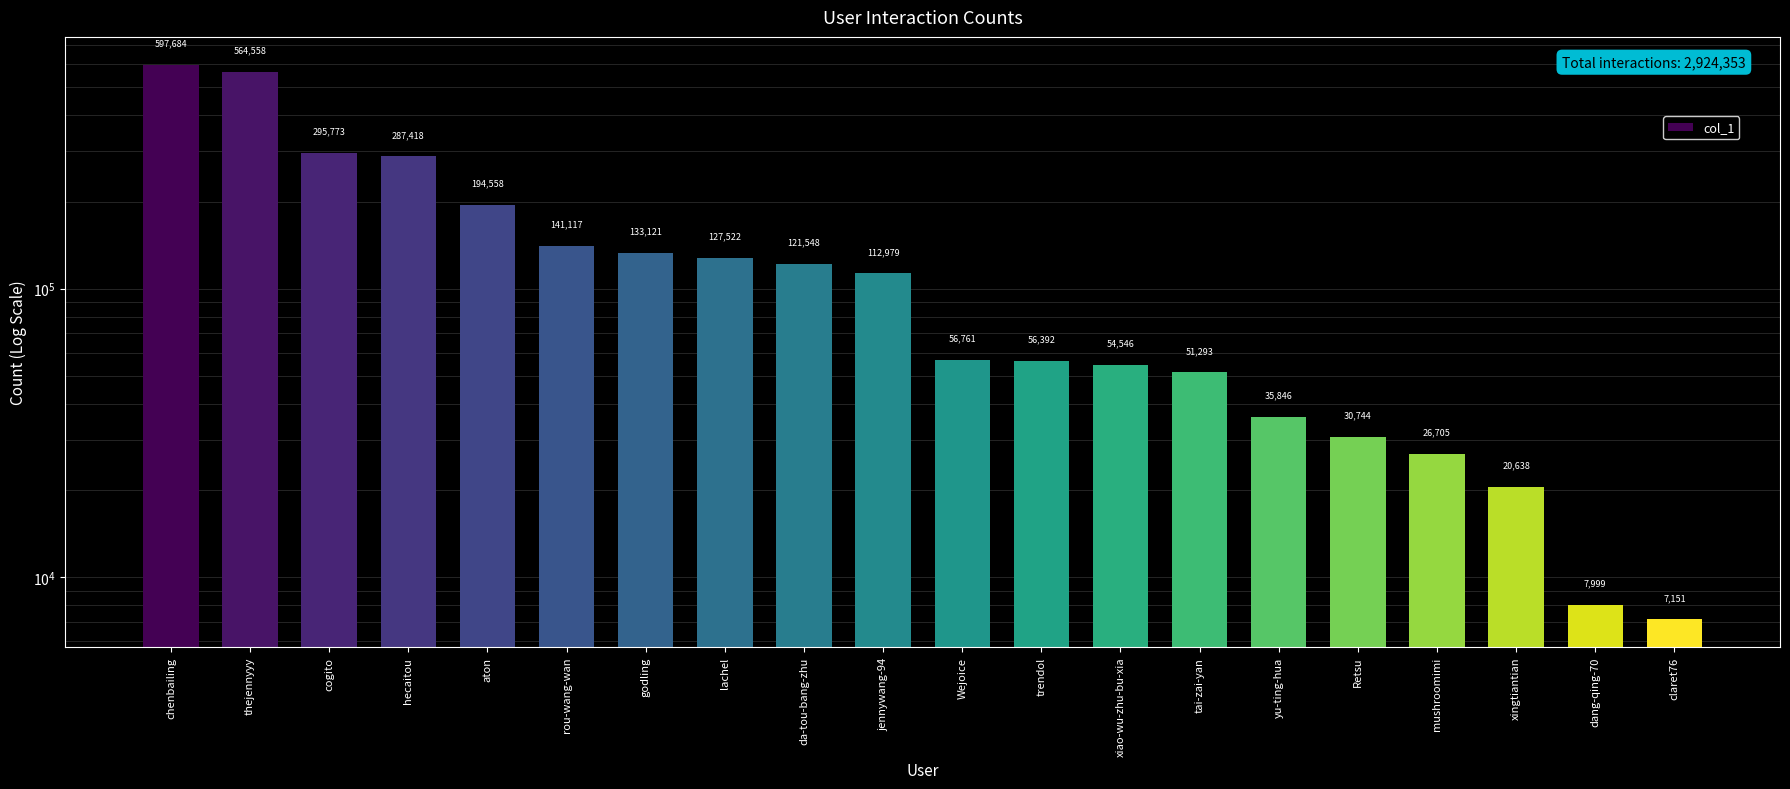

What is the sum of the values at godling and trendol?

189513